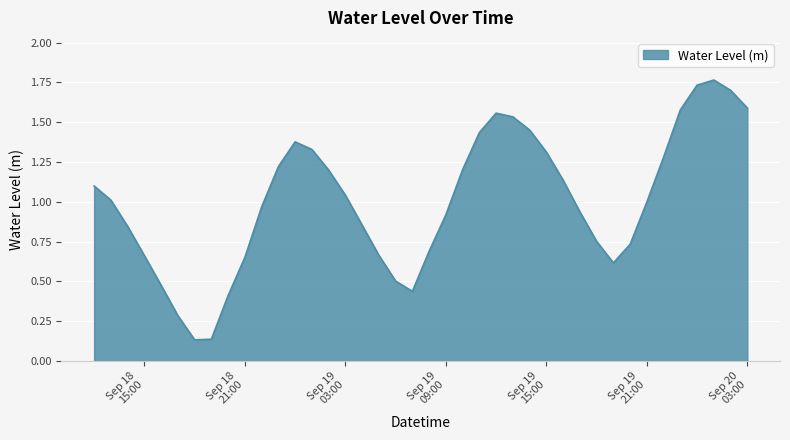

What is the value of the 20th point from the left?

0.4